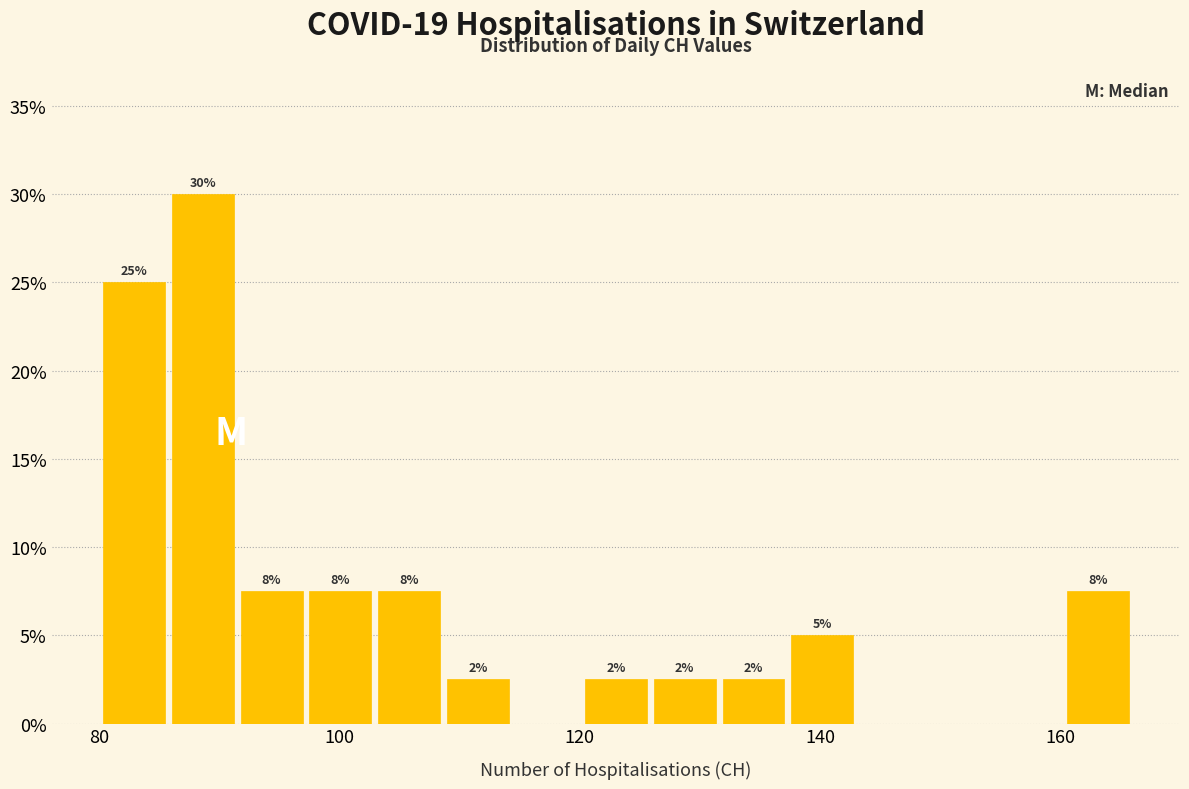

Read against the x-axis, roughly where is the centre of the tallest bar?

88